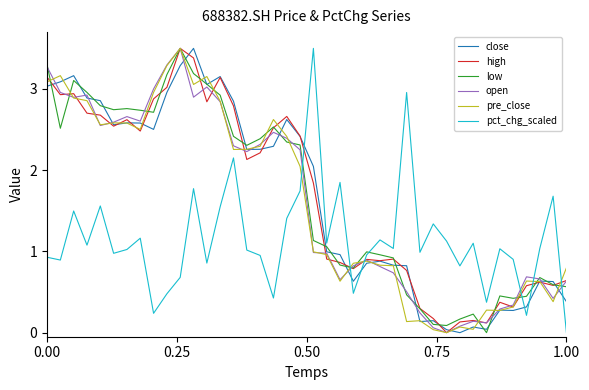

How many values in the low series are below 2?

20